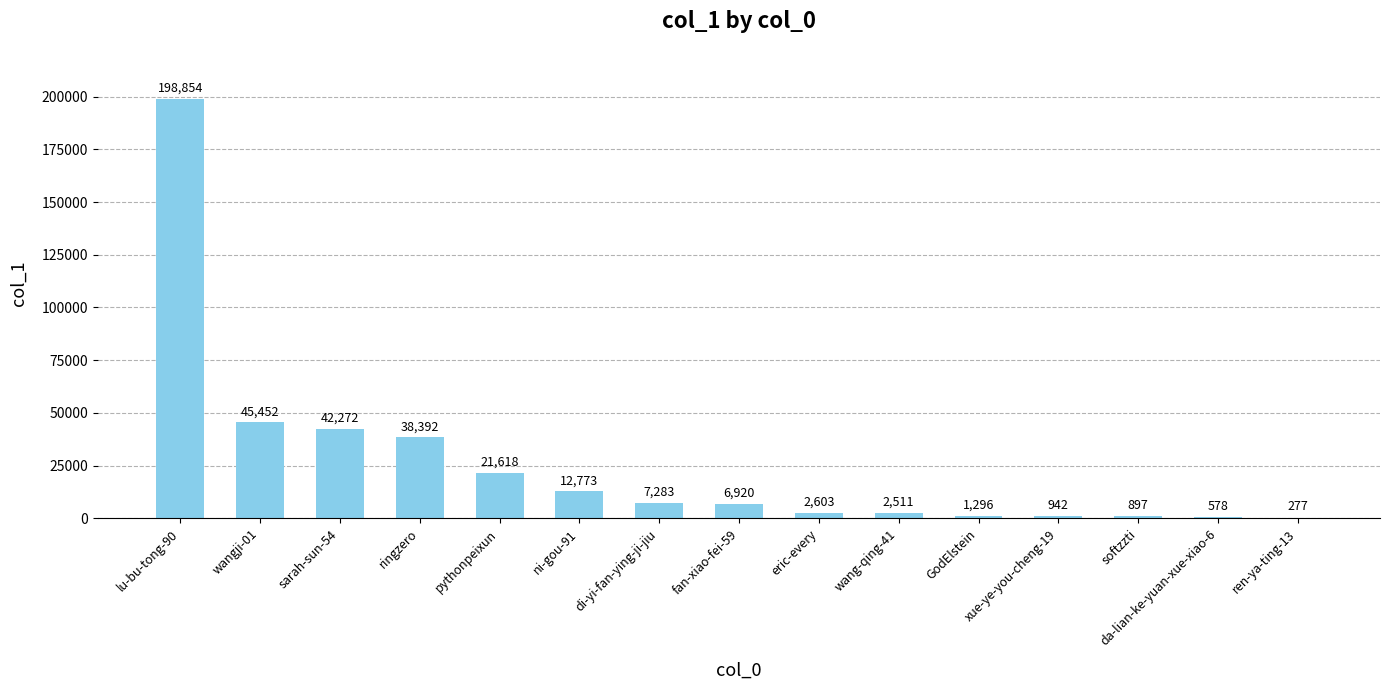

What is the sum of the values at wang-qing-41 and lu-bu-tong-90?

201365